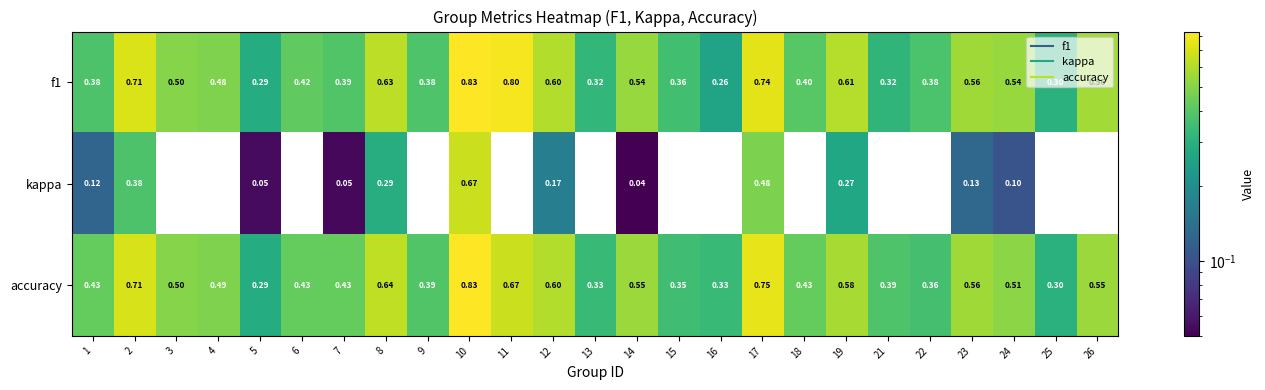

Which series changed the most between 19 and 22?

kappa